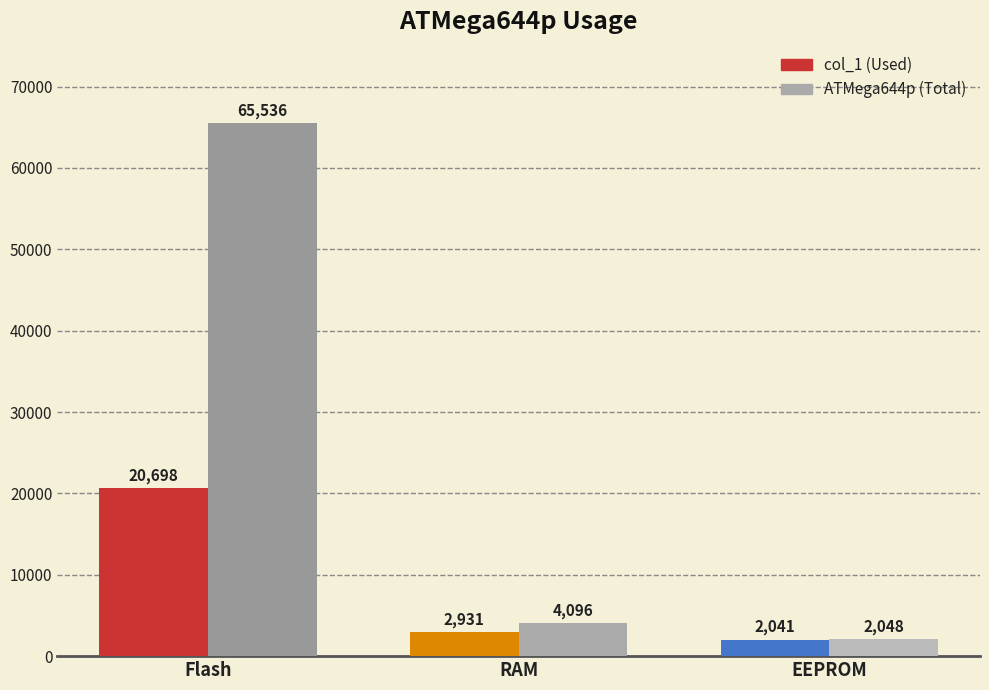

What is the label of the 1st bar from the right?

EEPROM